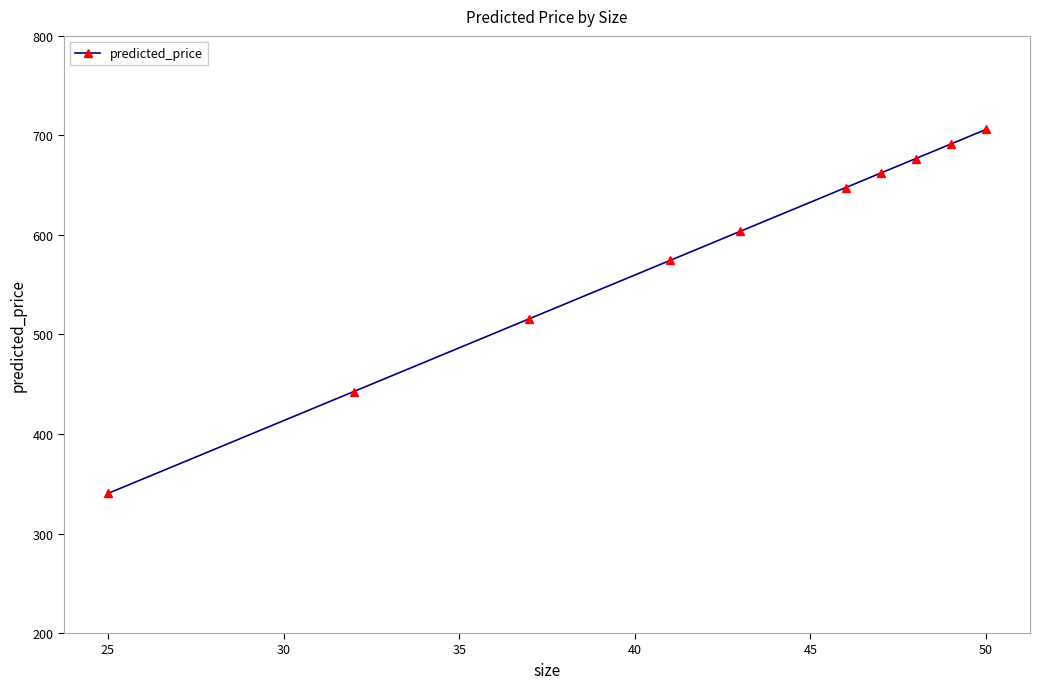

What is the sum of all values?

5860.4